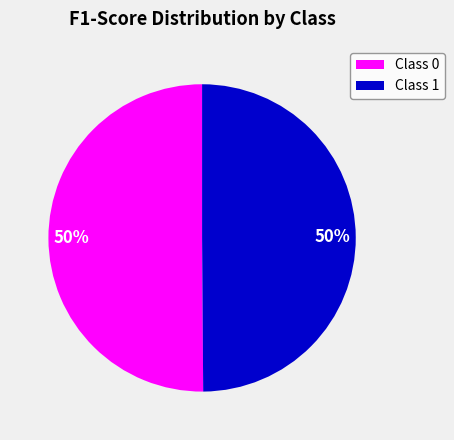

To the nearest percent, what is the average slice percentage?

50%